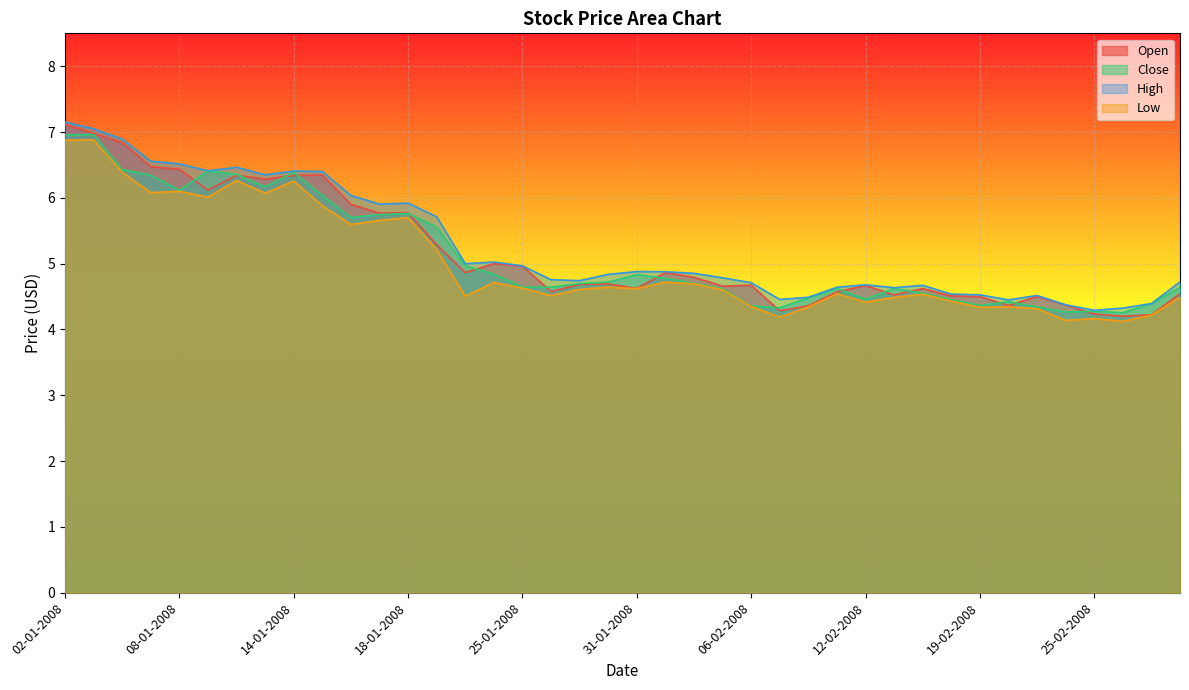

What is the value of the Close point at the 37th from the left?

4.3